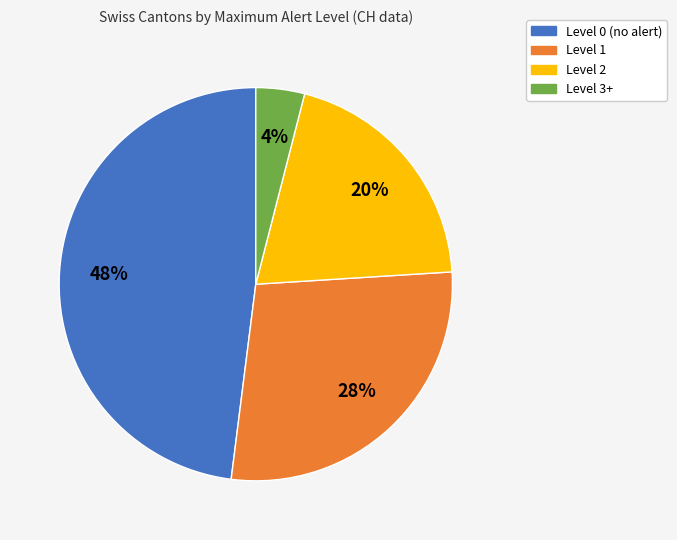

To the nearest percent, what portion does Level 3+ represent?

4%